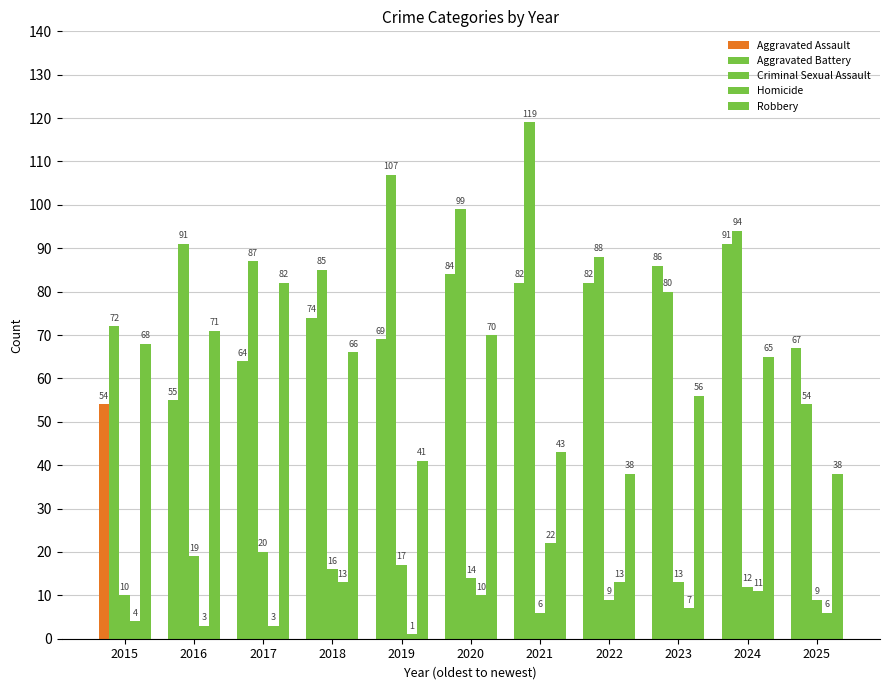

Count the number of categories in the chart.

11